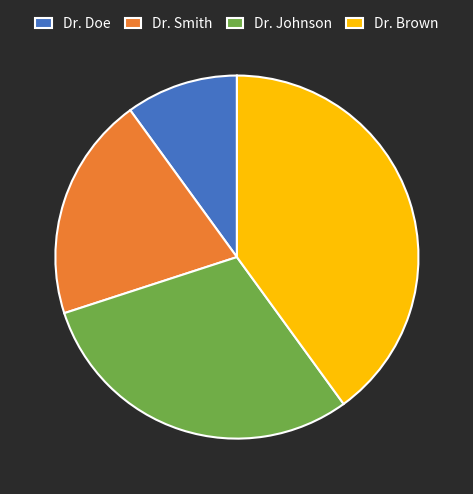

How many segments does this pie chart have?

4